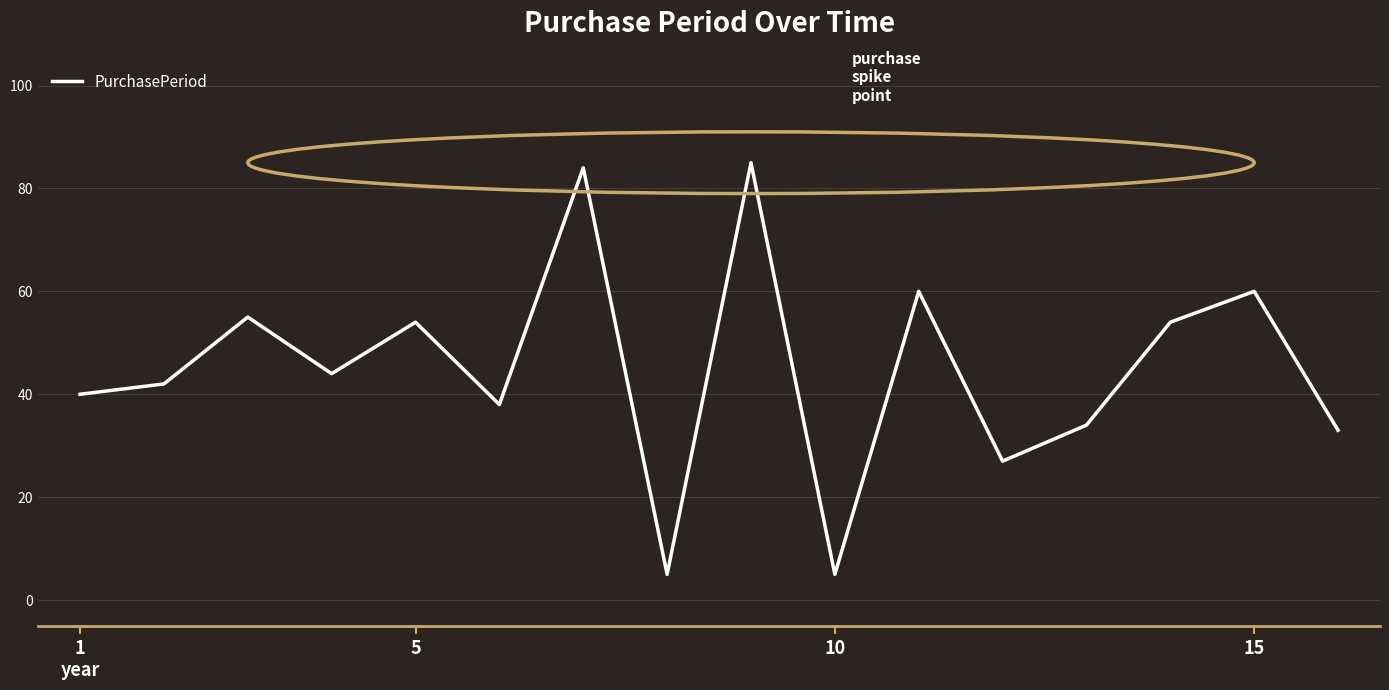

What is the difference between the maximum and minimum values?

80